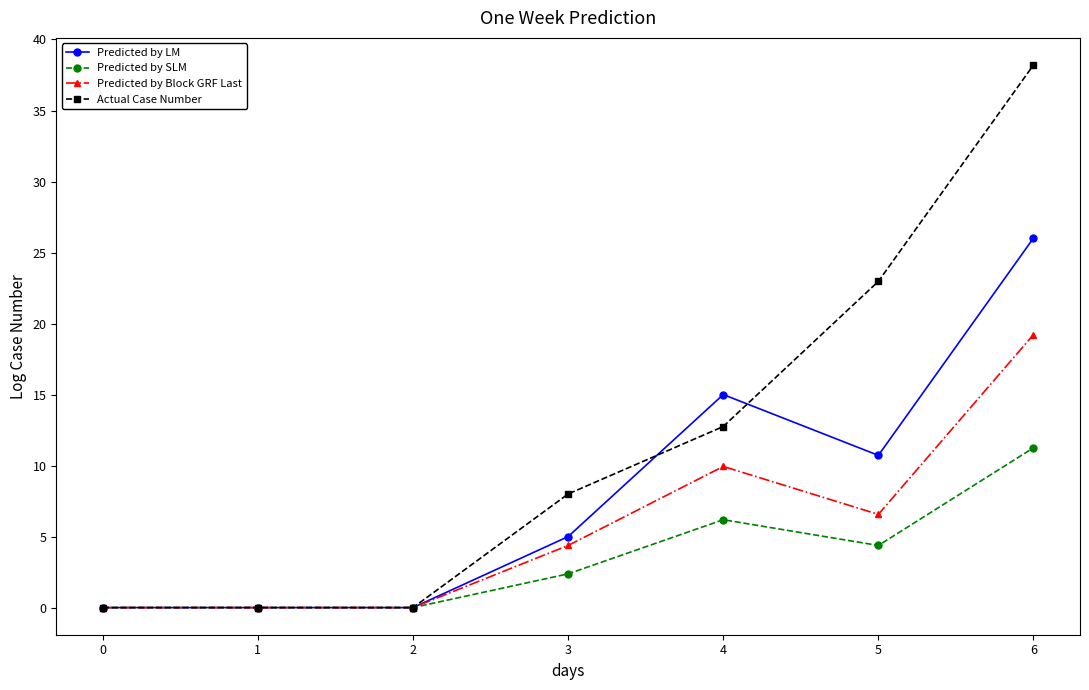

What is the average value of the Actual Case Number series?

11.7